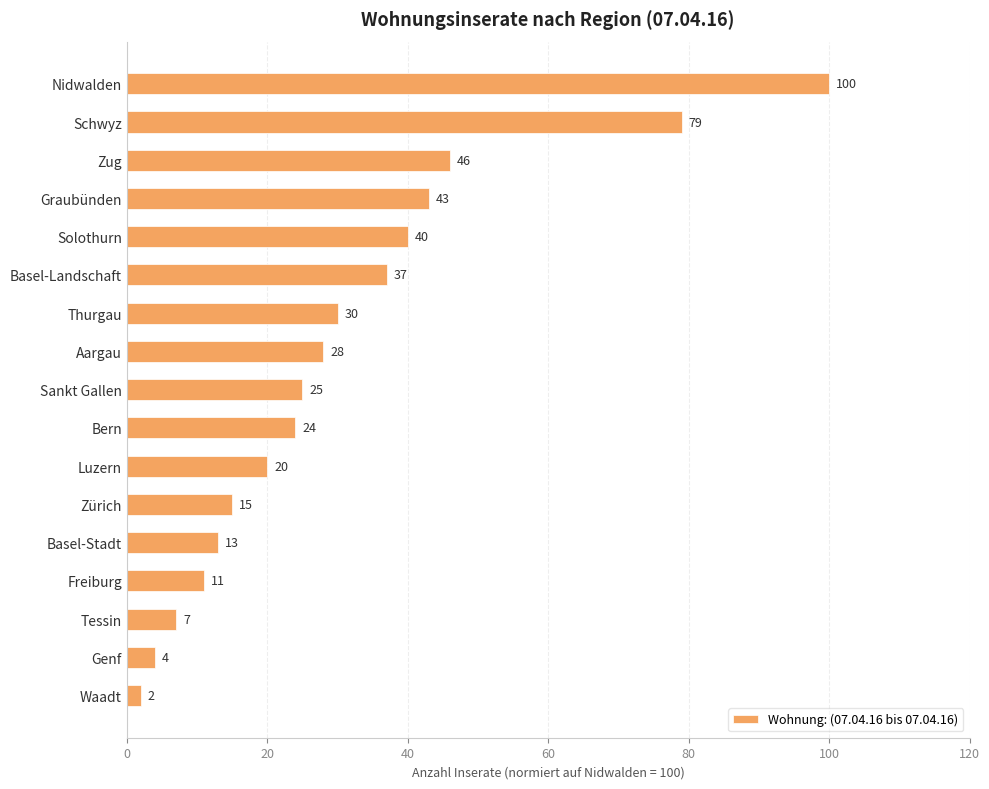

Reading top to bottom, list all the values displayed in this chart.

100.0	79.0	46.0	43.0	40.0	37.0	30.0	28.0	25.0	24.0	20.0	15.0	13.0	11.0	7.0	4.0	2.0